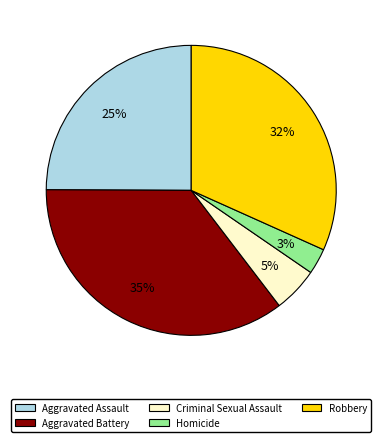

Is the sum of Criminal Sexual Assault and Robbery greater than half?

No